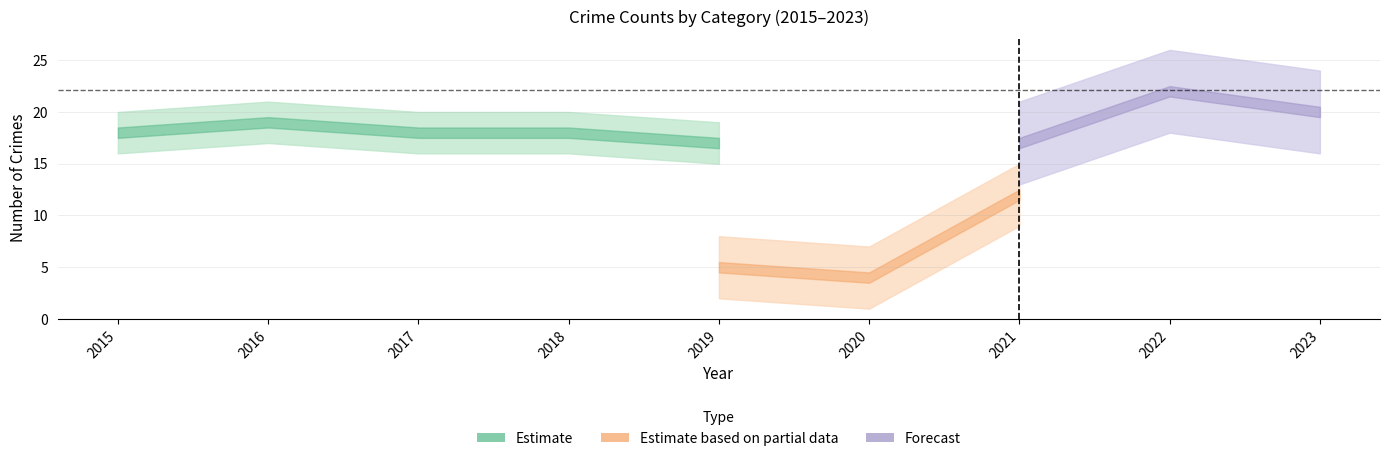

True or false: Theft has a value of 9 at 2019.

False